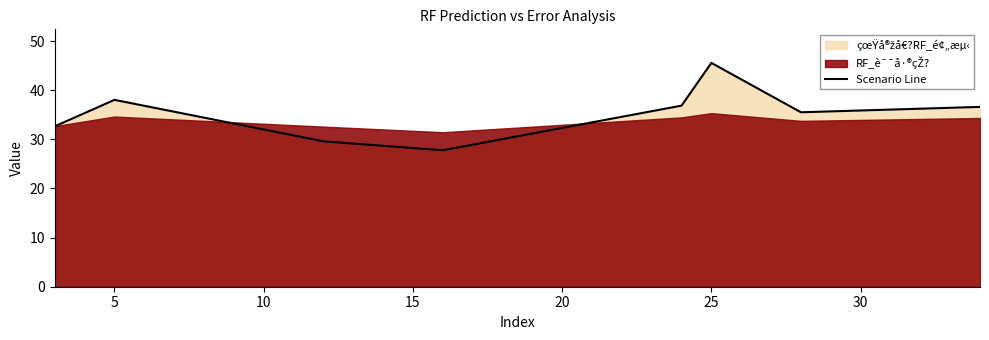

How many values exceed 36?

4